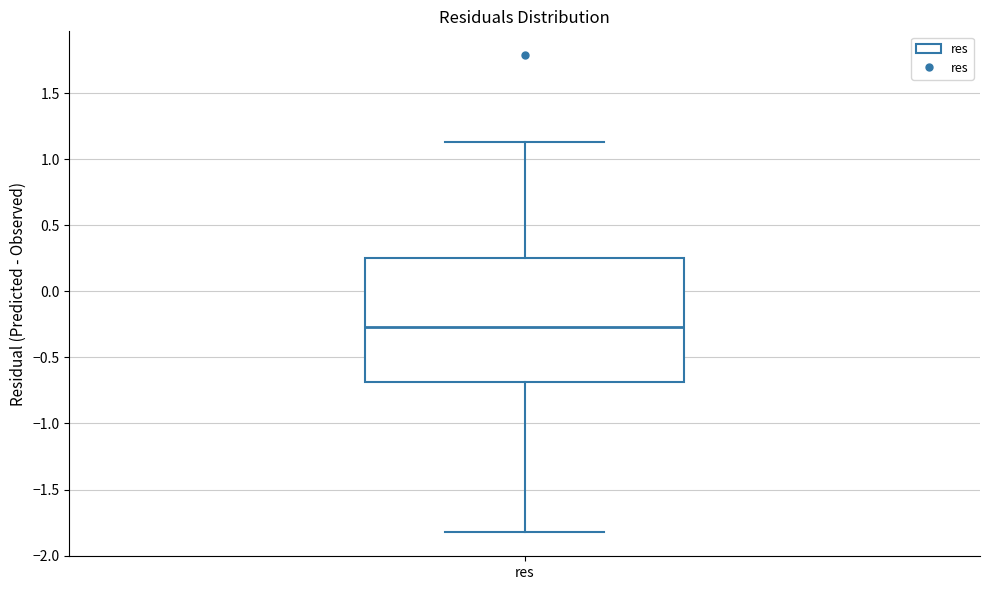

Read this box plot against the y-axis: the position of the median line, the range covered by the box, and the ends of both whiskers. The values are not printed on the chart, so give them approximately, as read against the axis.

median -0.25, box -0.70 to 0.25, whiskers -1.80 to 1.15